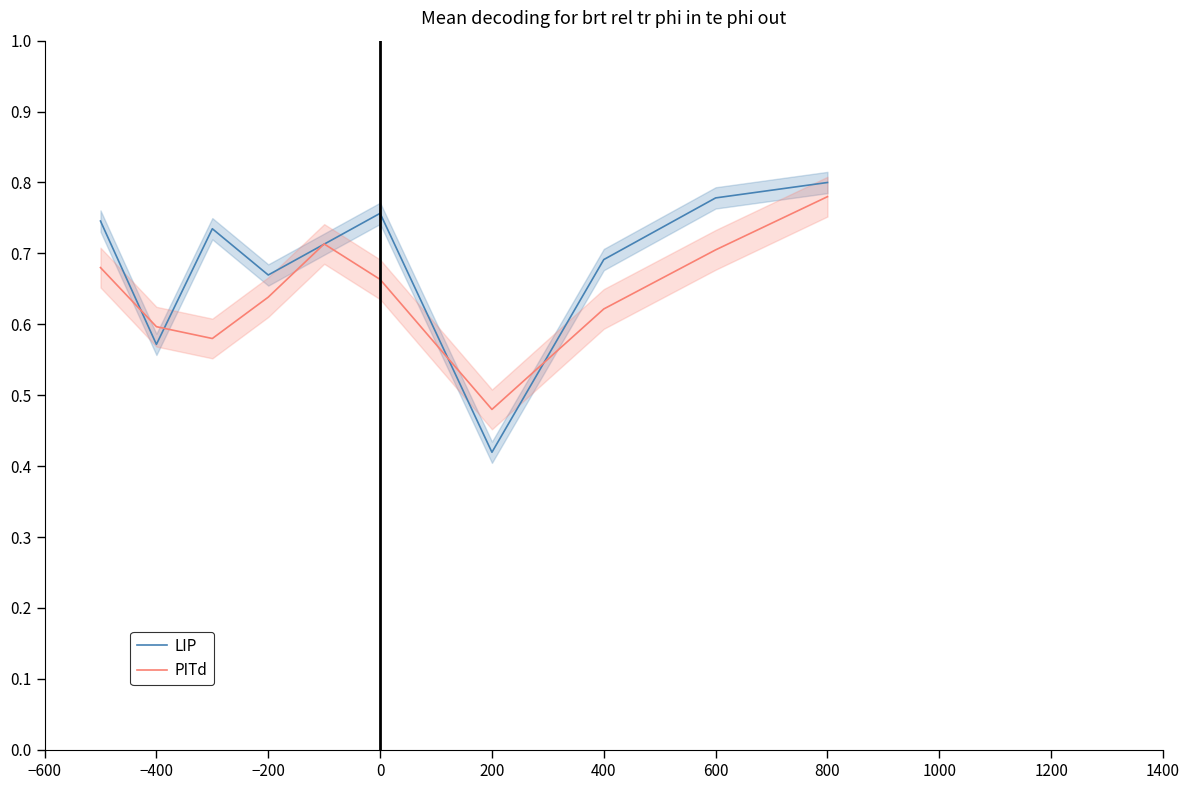

Is it true that PITd equals 0.2 at −600?

False